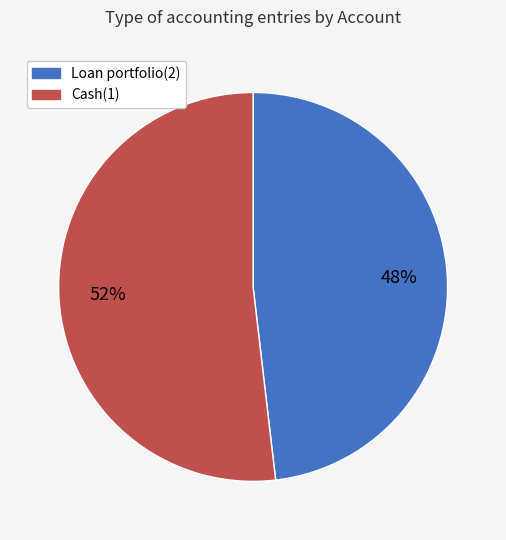

True or false: Cash(1) accounts for 52% of the total.

True